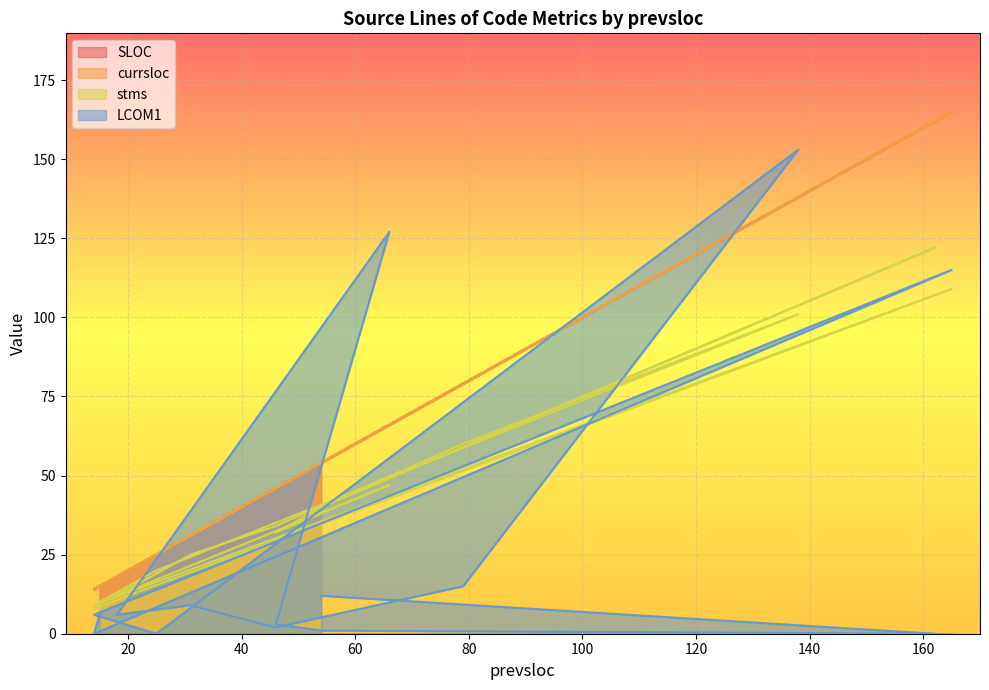

At which label does currsloc reach its peak?

165